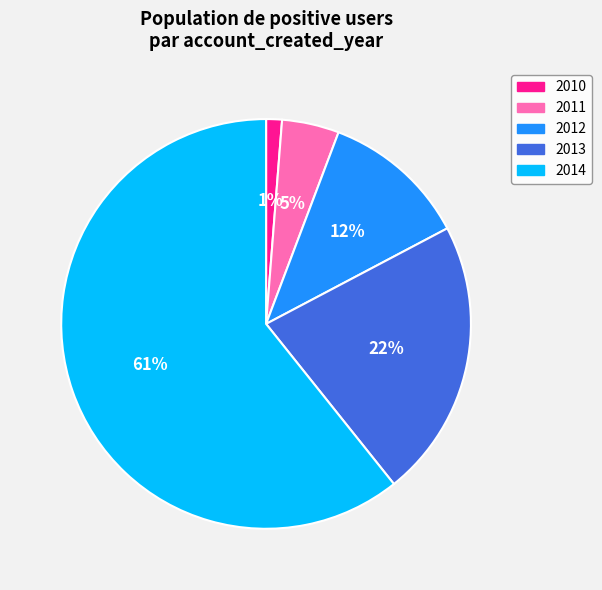

Which category accounts for the majority?

2014